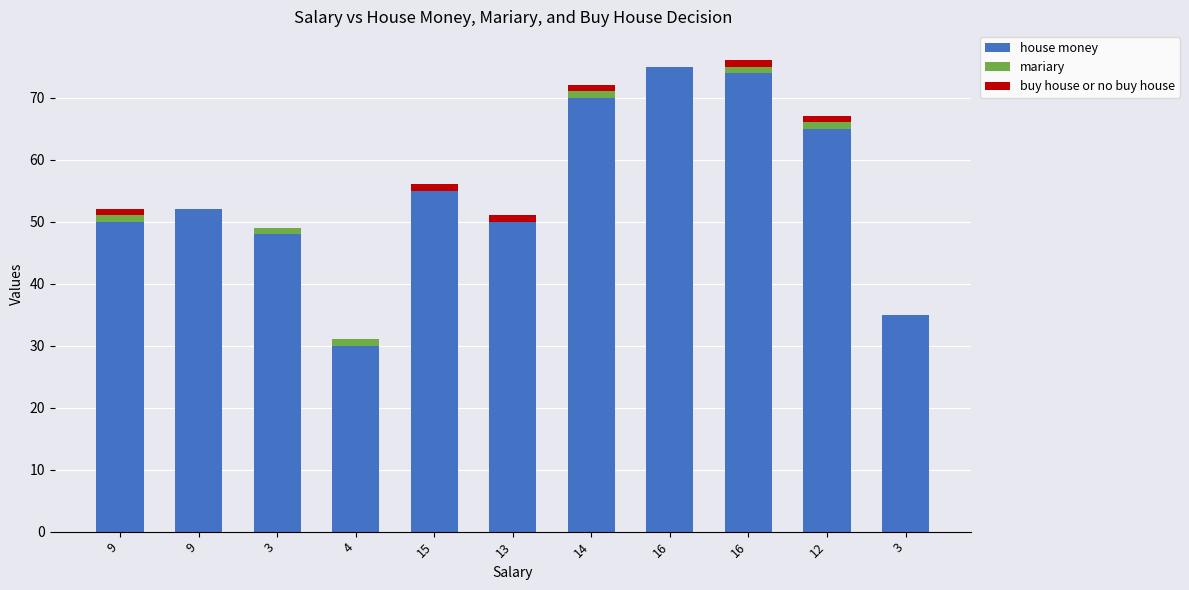

At how many categories does at least one series exceed 1?

11